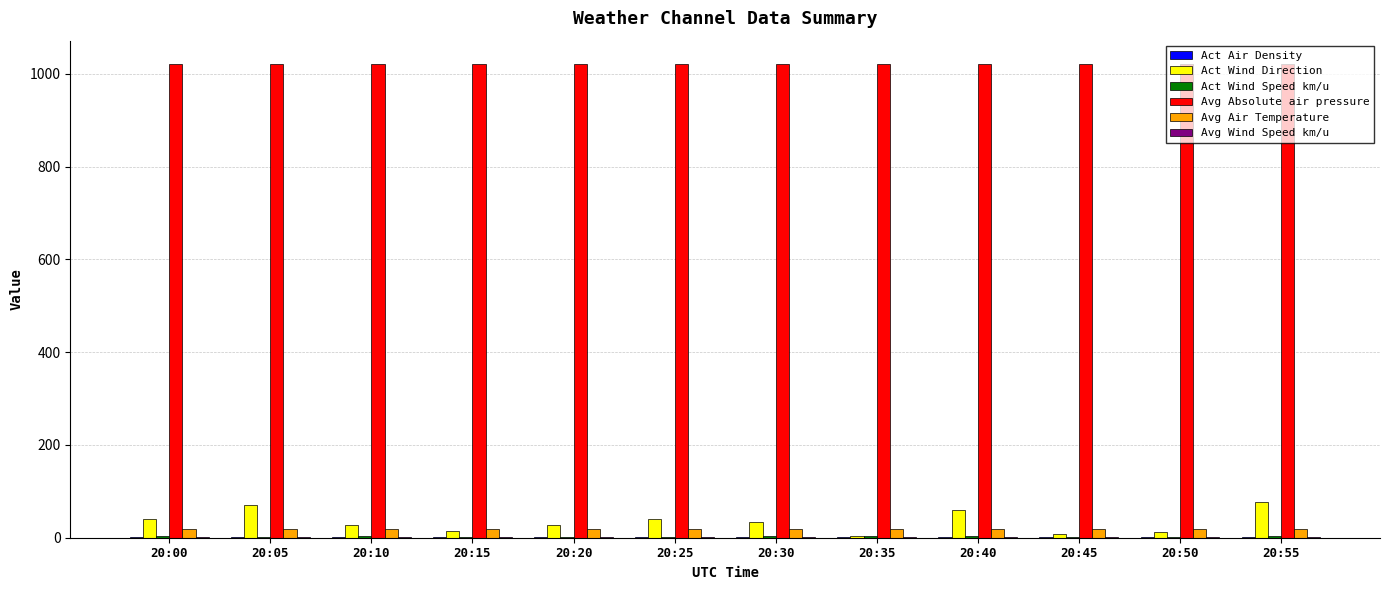

What is the maximum value shown in the chart?

1020.4